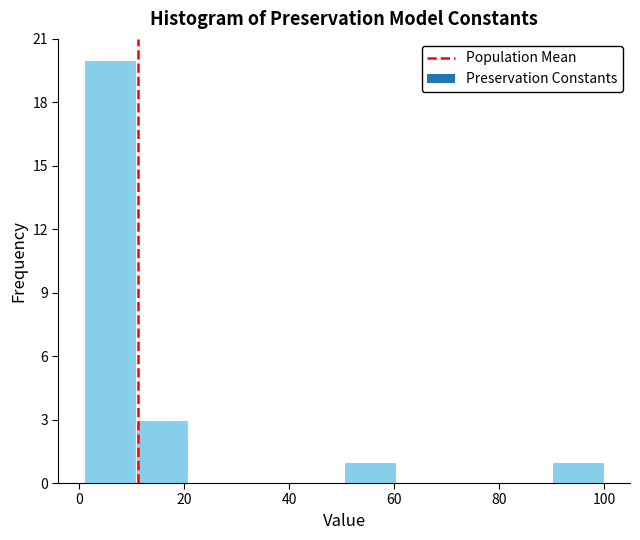

Over which range of the x-axis is the bar tallest?

2 to 10